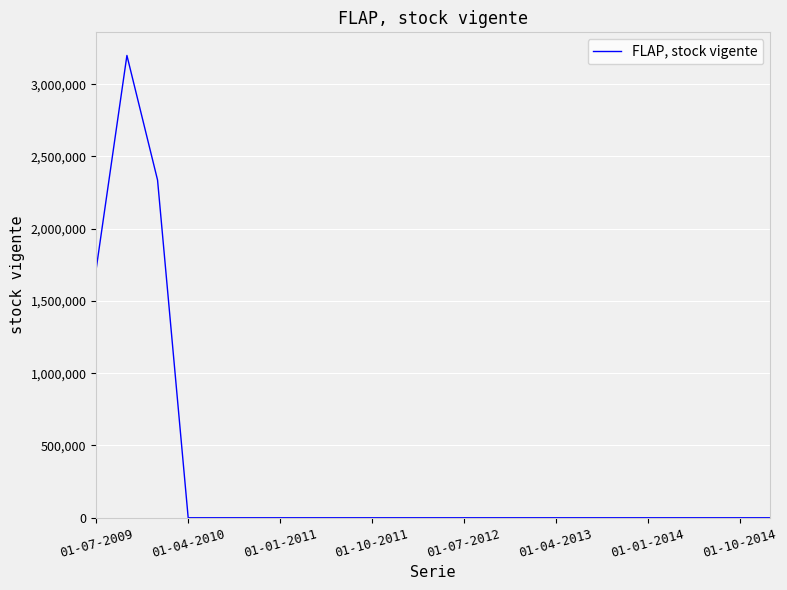

What is the maximum value shown in the chart?

3198606